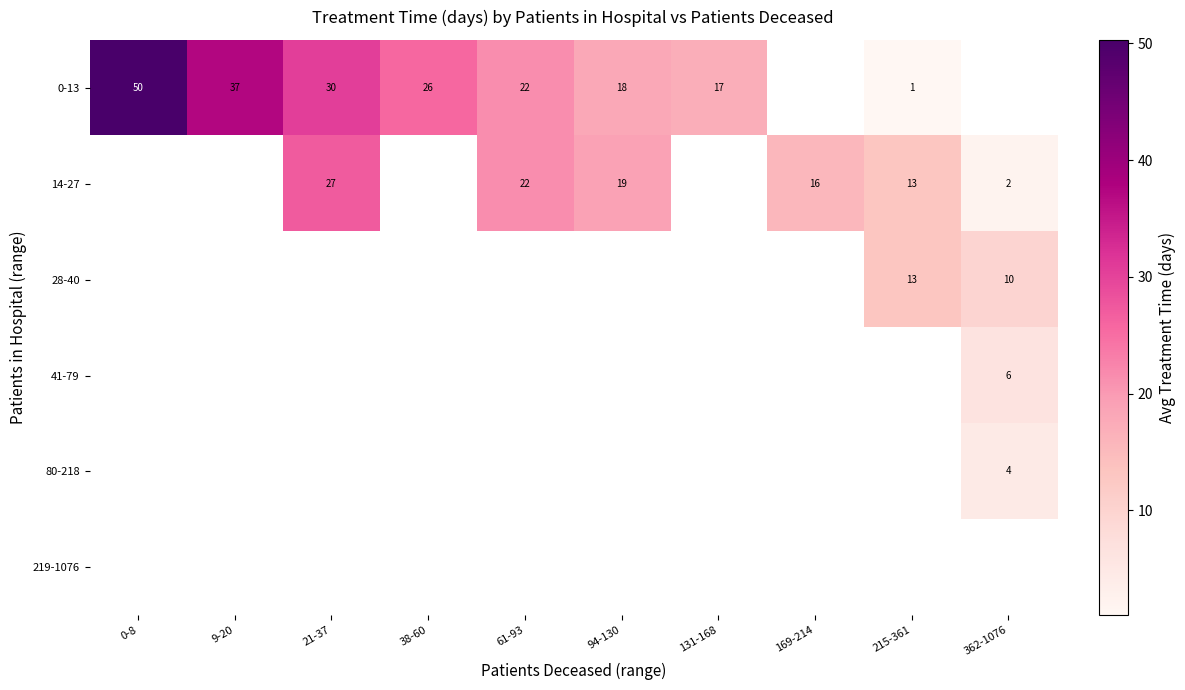

True or false: 14-27 has a value of 27.0 at 21-37.

True